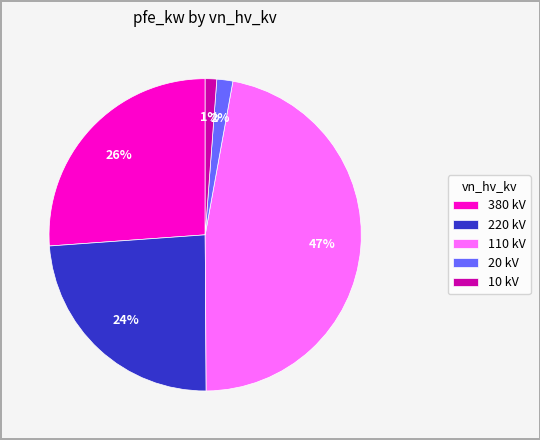

Is there any slice that represents more than half of the pie?

No